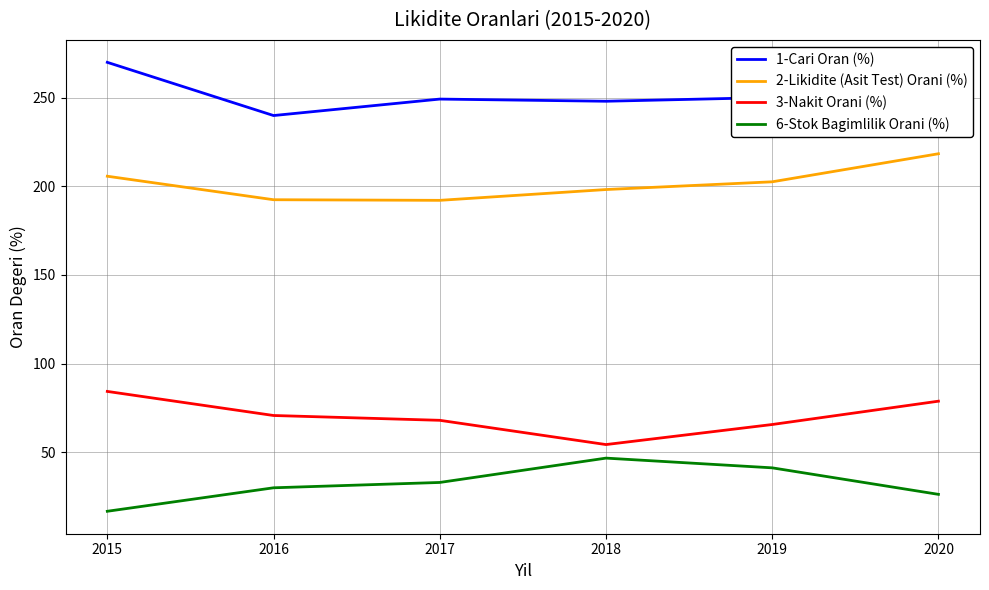

Where is the first local maximum for 6-Stok Bagimlilik Orani (%)?

2018